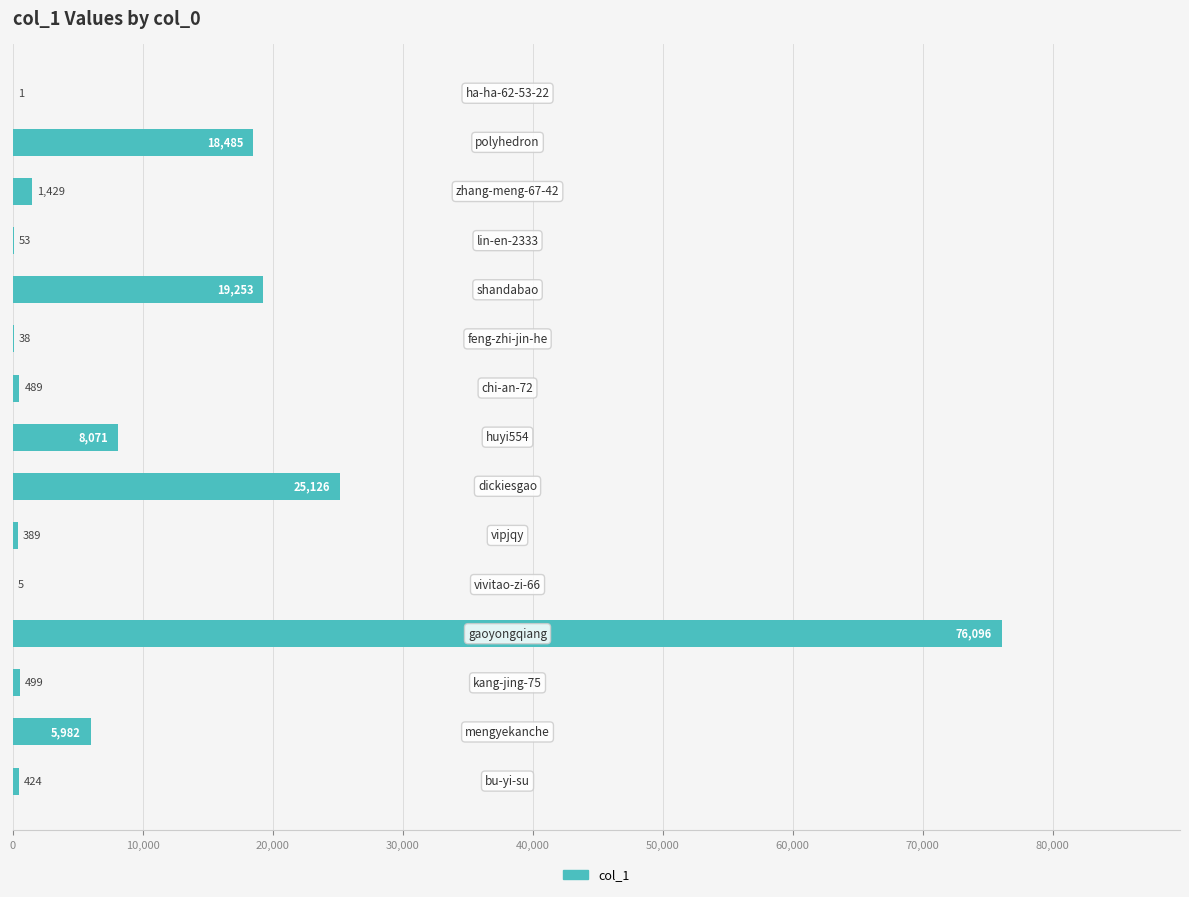

What is the average value?

10423